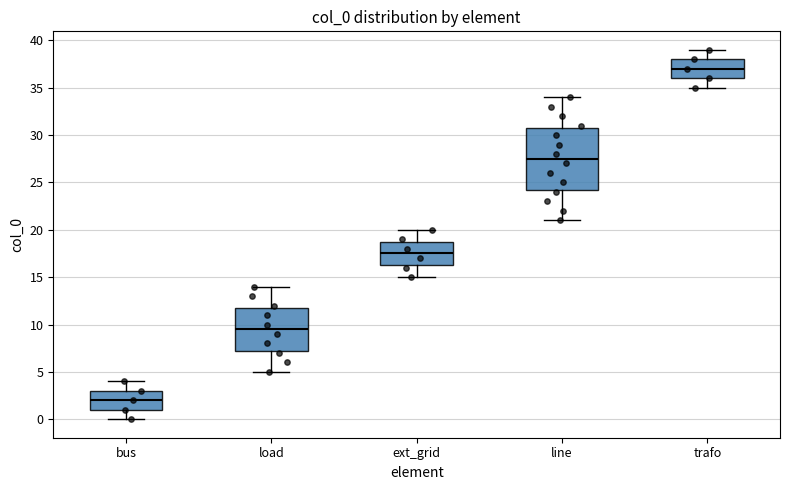

Reading left to right, read every box against the y-axis: the position of its median line, the range the box covers, and the ends of its whiskers. The values are not printed on the chart, so give them approximately, as read against the axis.

bus: median 2.0, box 1.0 to 3.0, whiskers 0.0 to 4.0
load: median 9.5, box 7.5 to 12.0, whiskers 5.0 to 14.0
ext_grid: median 17.5, box 16.5 to 19.0, whiskers 15.0 to 20.0
line: median 27.5, box 24.5 to 31.0, whiskers 21.0 to 34.0
trafo: median 37.0, box 36.0 to 38.0, whiskers 35.0 to 39.0